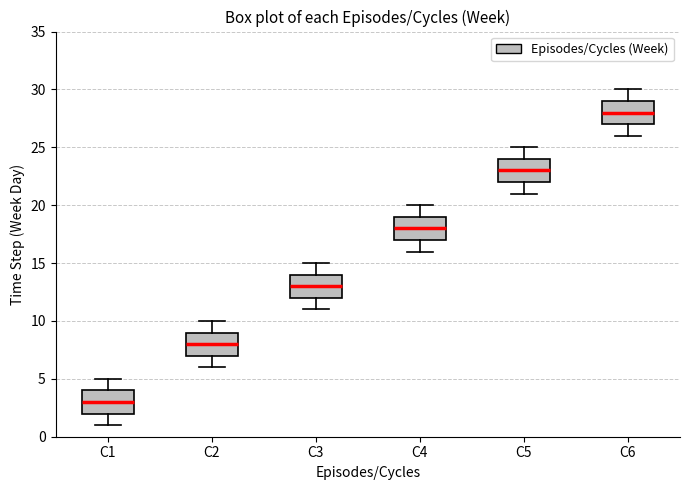

Which box has the lowest median line?

C1